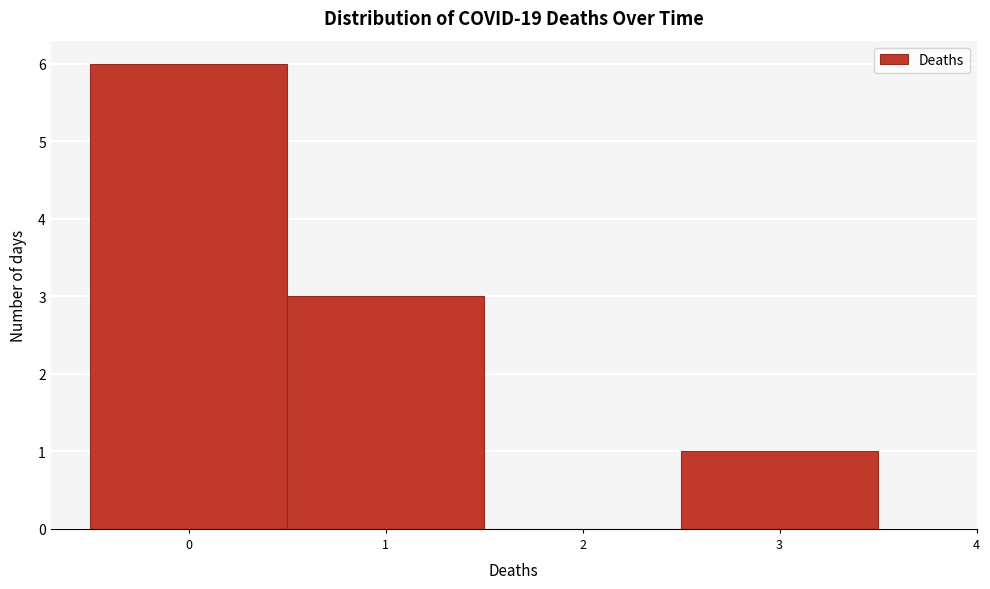

Reading left to right, transcribe this chart: for each bar, give the range it covers on the x-axis and its height. The values are not printed on the chart, so give them approximately, as read against the axis.

-0.5 to 0.5: 6
0.5 to 1.5: 3
1.5 to 2.5: 0
2.5 to 3.5: 1